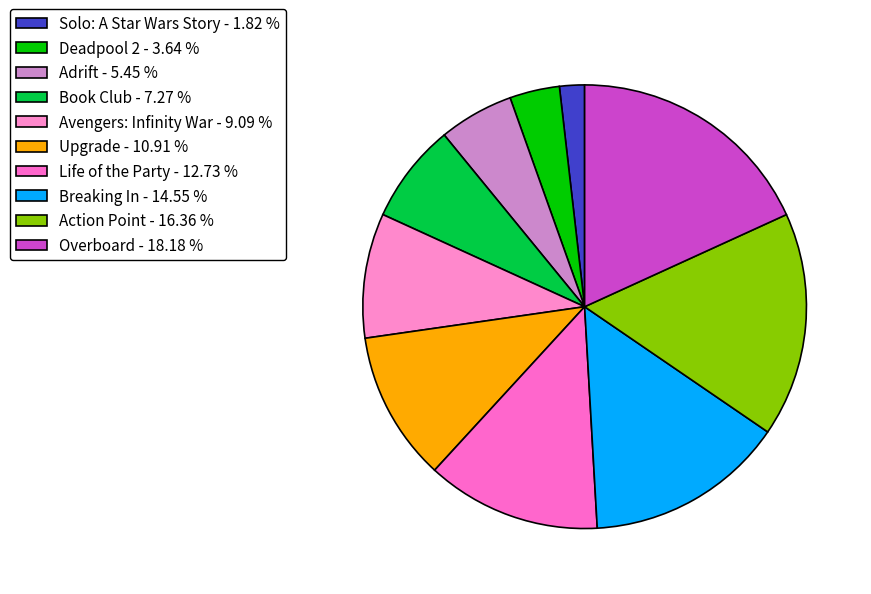

Is it true that Deadpool 2 is 4% of the pie?

True